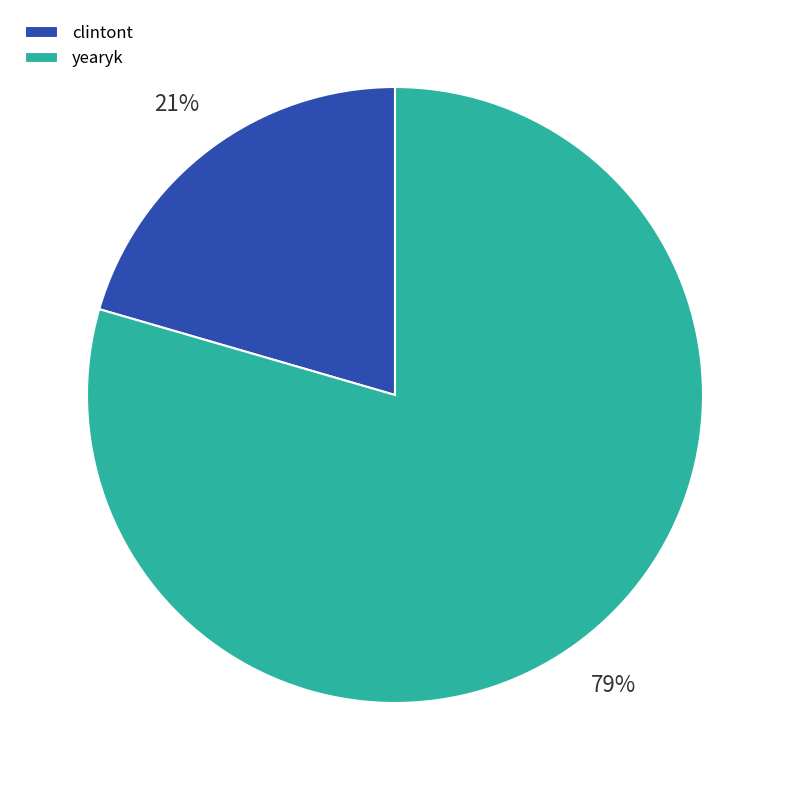

Which slice is the largest?

yearyk